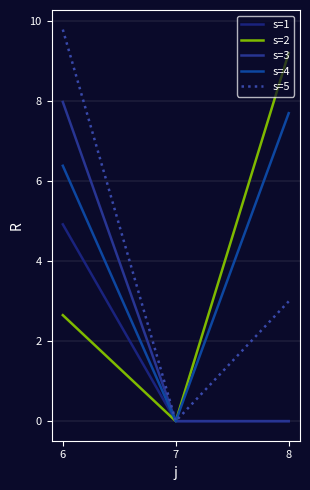

Count the number of categories in the chart.

3